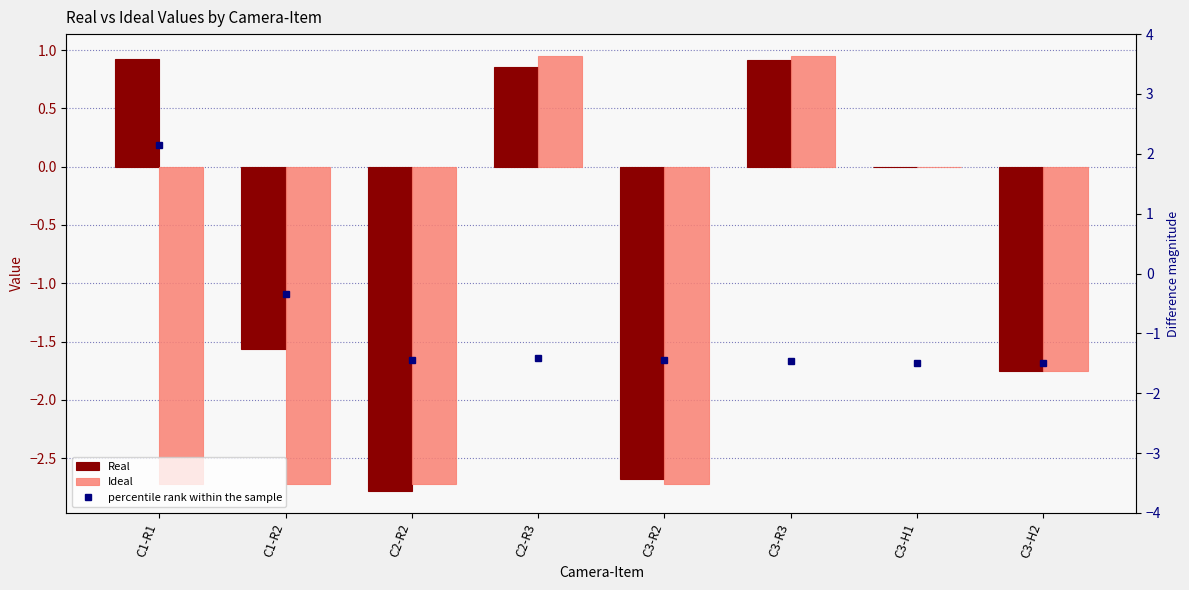

Which series changed the most between C2-R2 and C3-H1?

Real